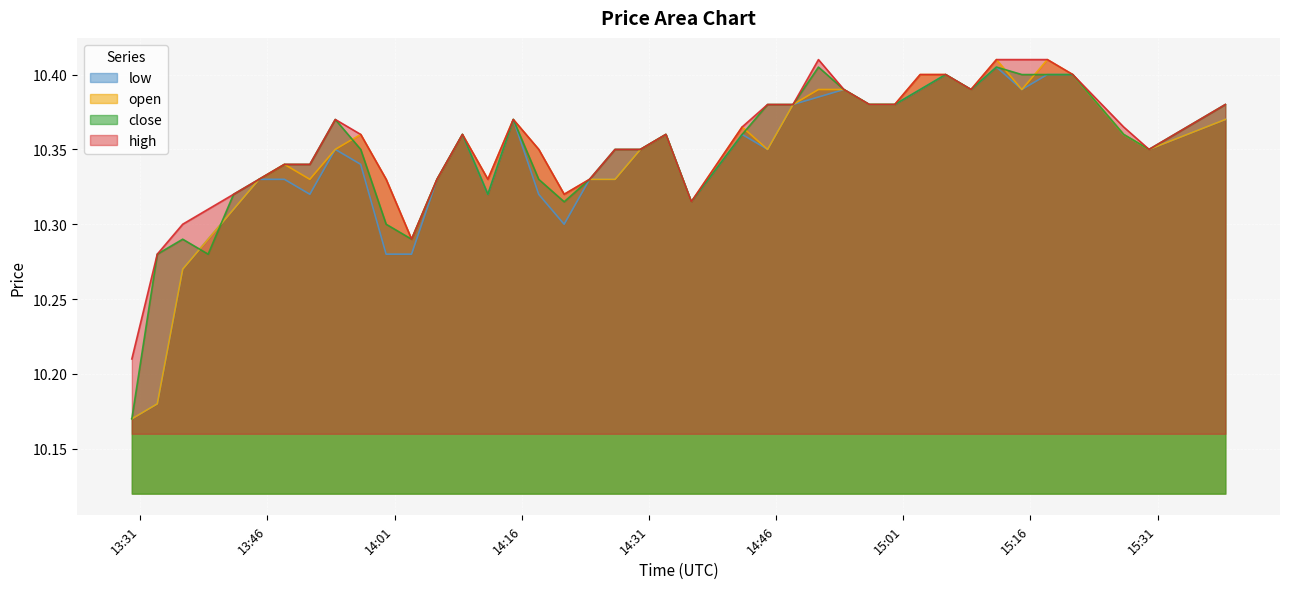

How many lines are shown in the chart?

4